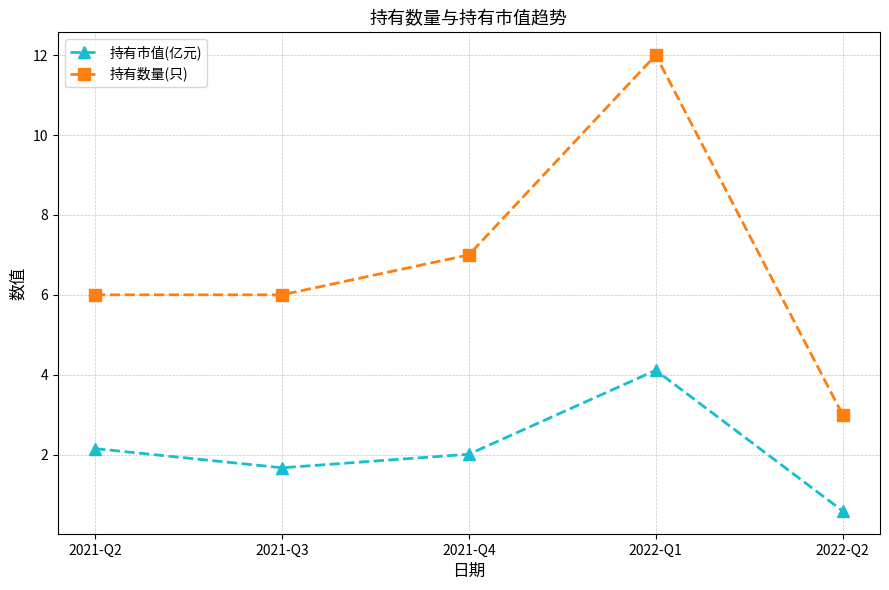

At which category is the sum across all series the highest?

2022-Q1